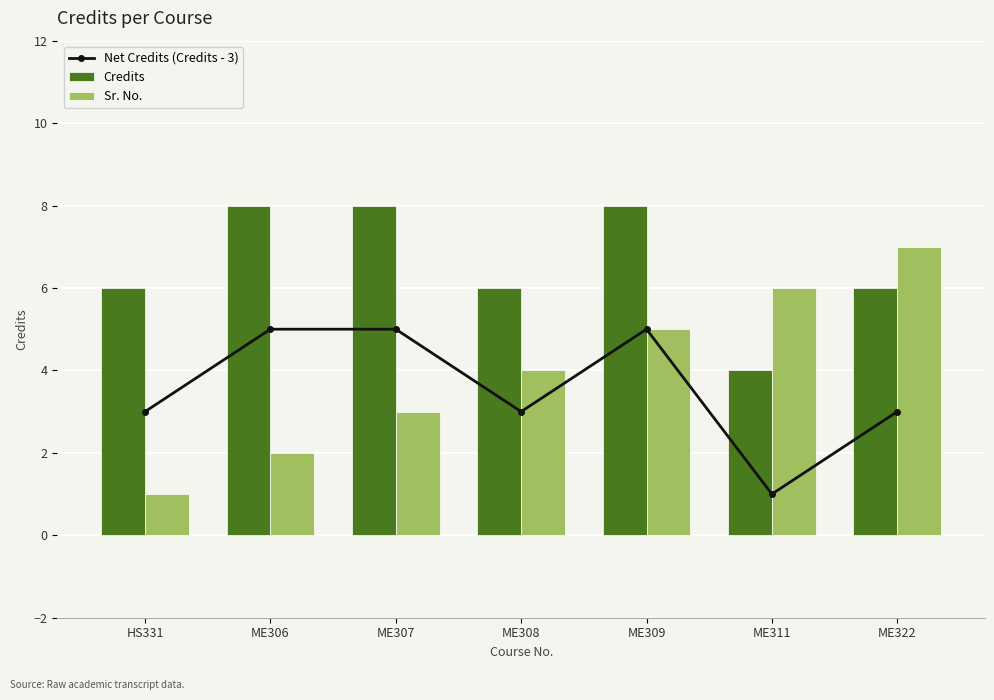

What are all the series names shown in the legend?

Net Credits (Credits - 3), Credits, Sr. No.